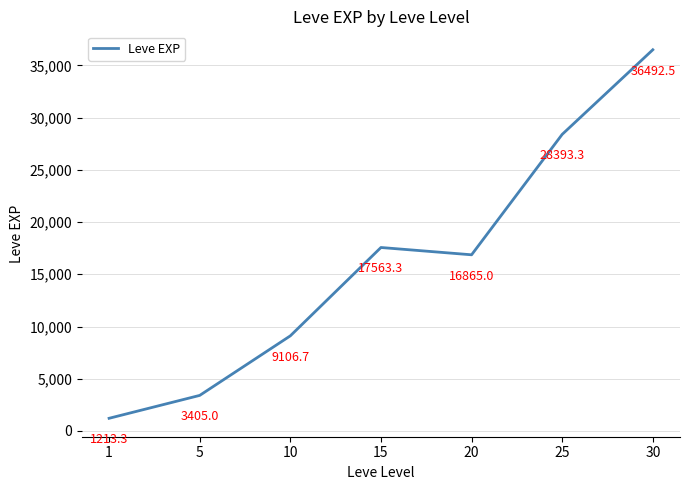

The chart shows a value of 9106.7 at 10. True or false?

True